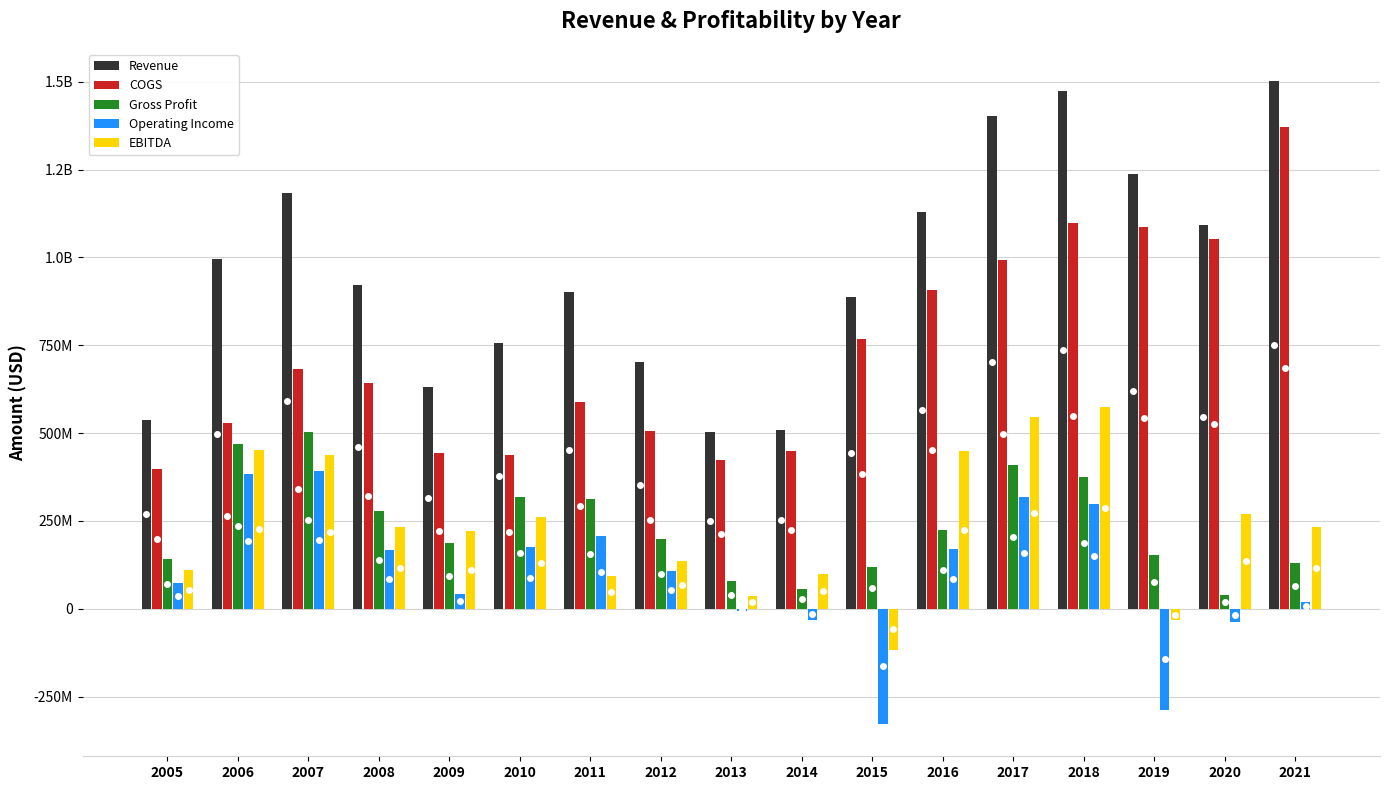

Are the bars horizontal?

No